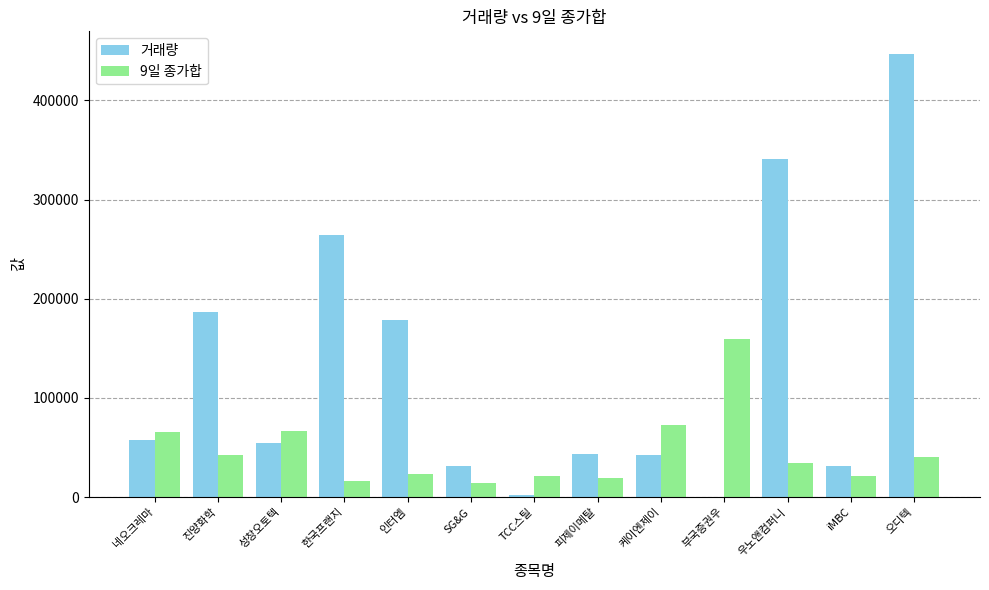

The value of 9일 종가합 at 부국증권우 is 224880. True or false?

False